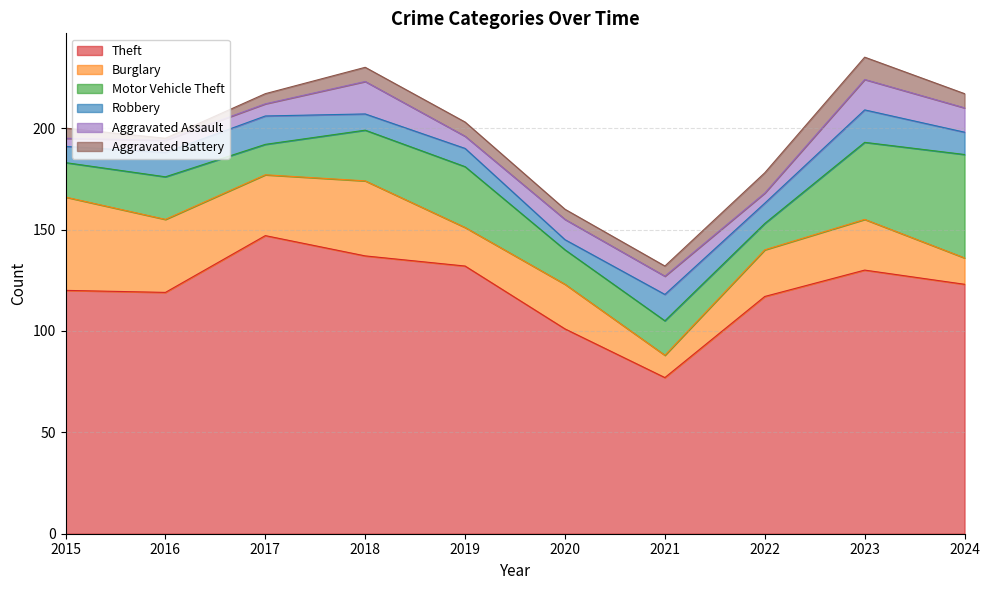

True or false: Robbery and Theft intersect in this chart.

False